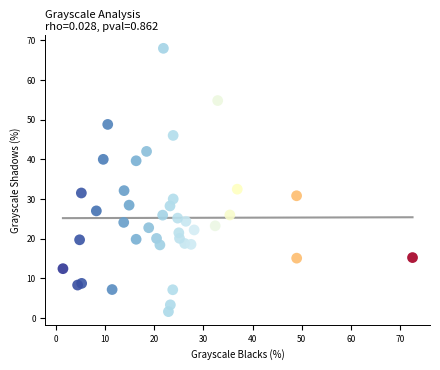

What is the range of Y values (max minus min)?

66.4